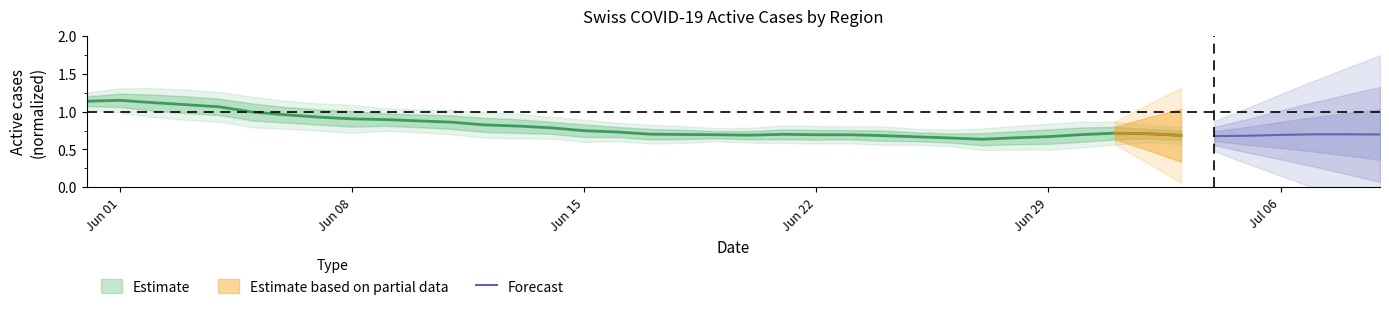

What is the average value?

0.7